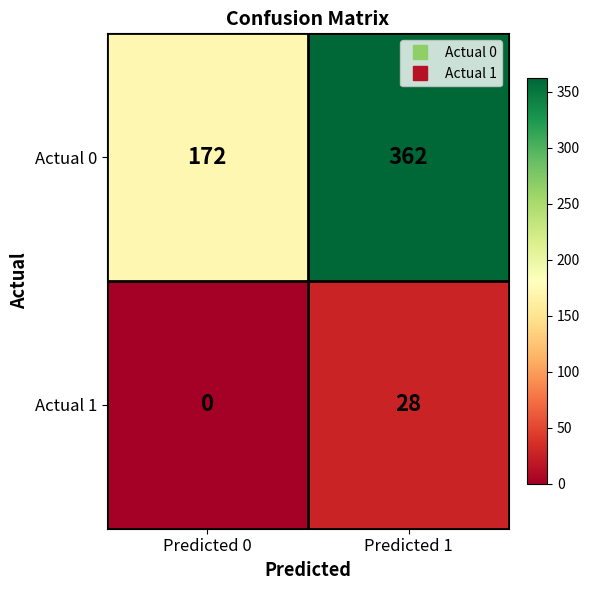

How many categories are shown in the chart?

2